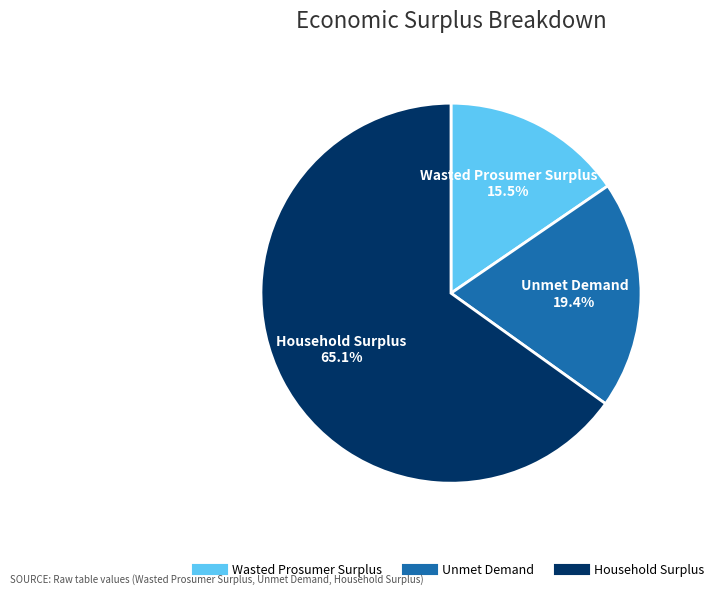

Rank the categories by value from highest to lowest.

Household Surplus, Unmet Demand, Wasted Prosumer Surplus